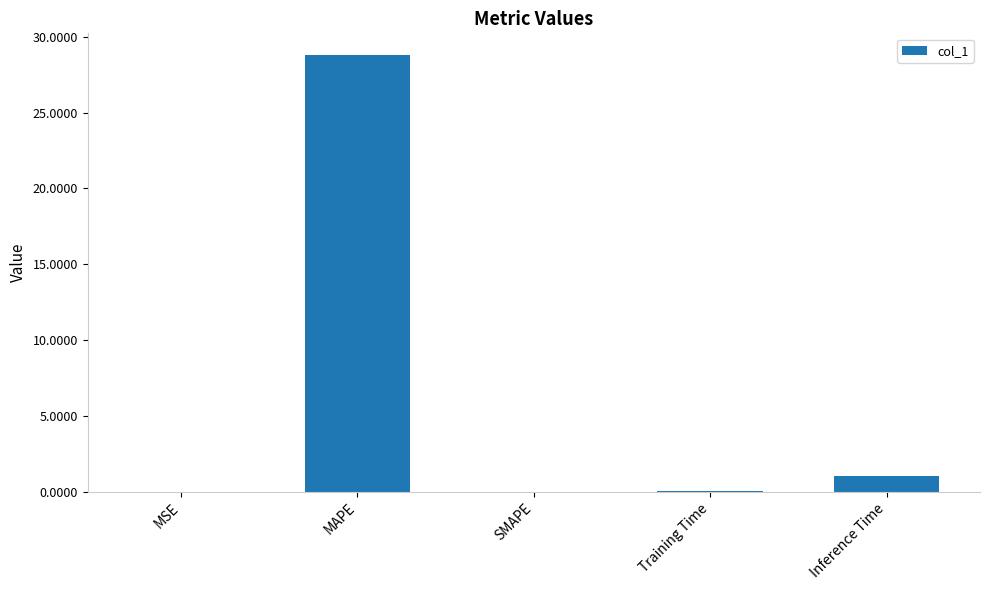

True or false: the data shows 51.2 at MAPE.

False